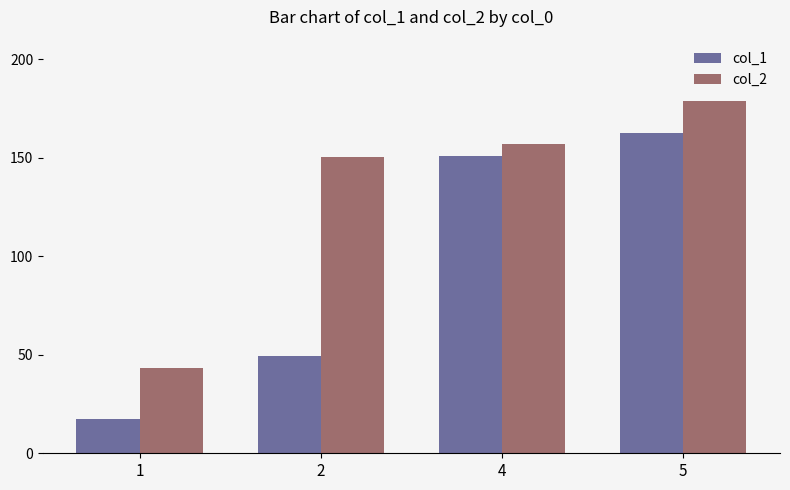

Reading left to right, transcribe all the data shown in this chart.

col_1: 17.4	49.6	150.7	162.8
col_2: 43.5	150.5	157.0	178.9